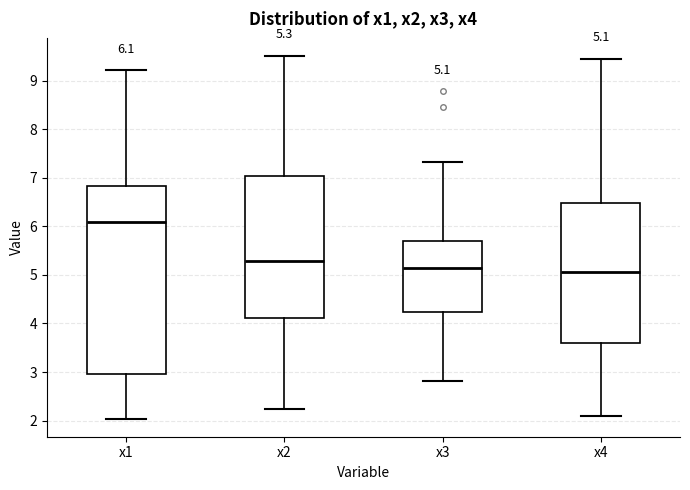

Comparing the boxes themselves (not the whiskers), which one is the tallest?

x1